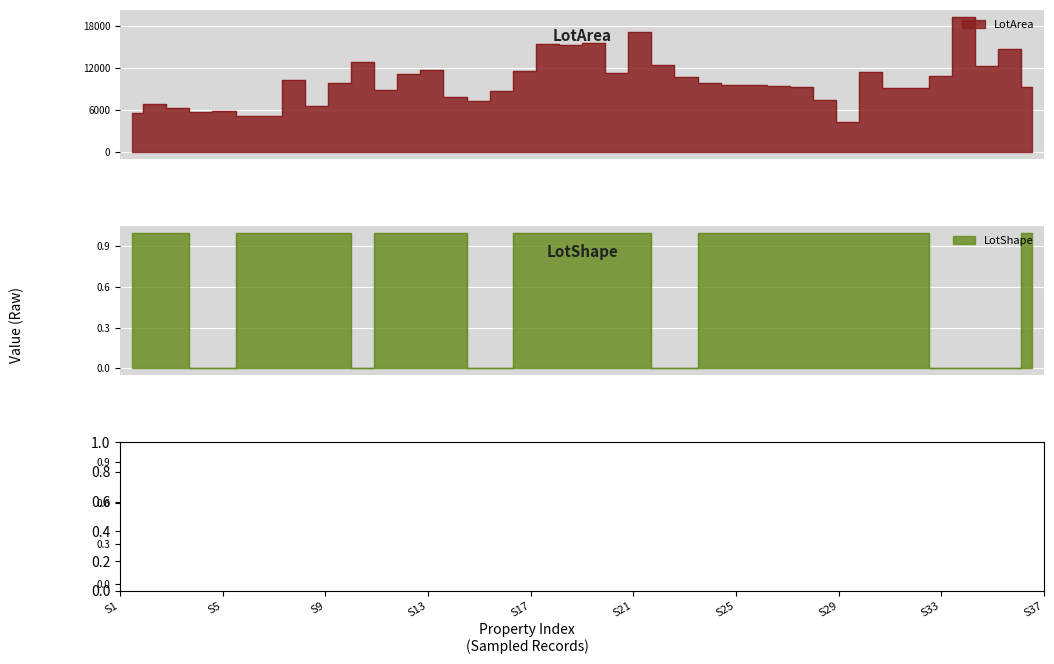

What is the difference between the highest and lowest values at S37?

9779